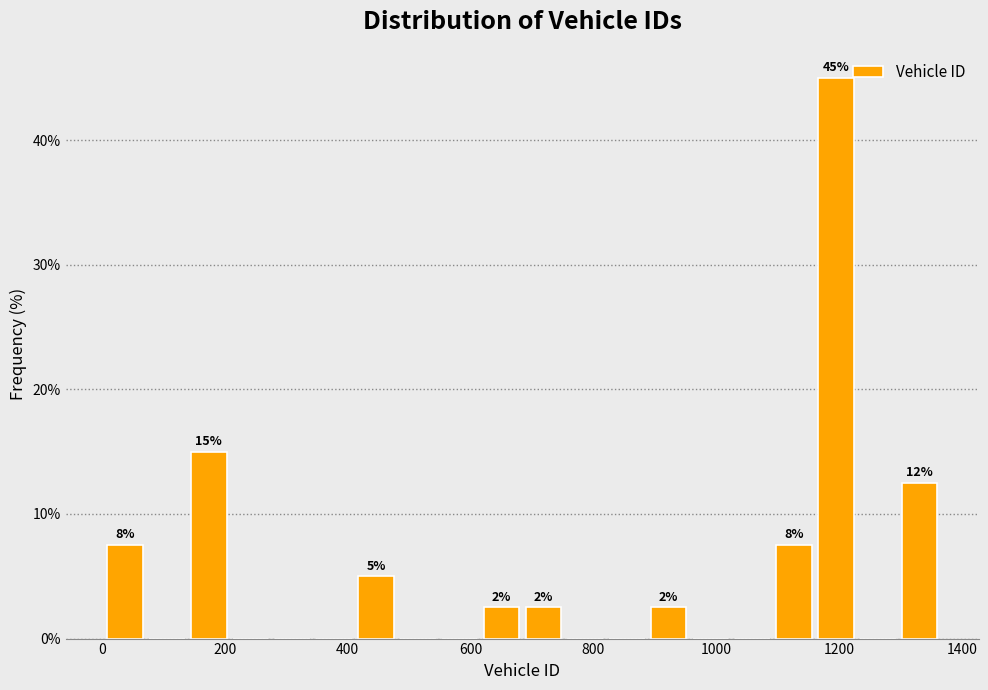

Read against the x-axis, roughly where is the centre of the tallest bar?

1200